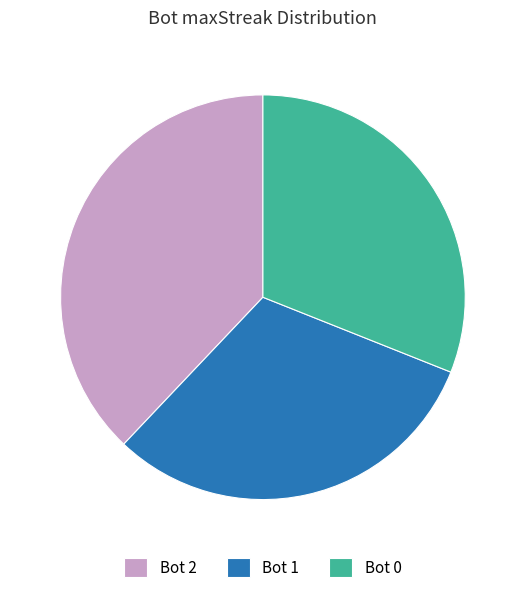

The Bot 2 slice represents 38% of the pie. True or false?

True